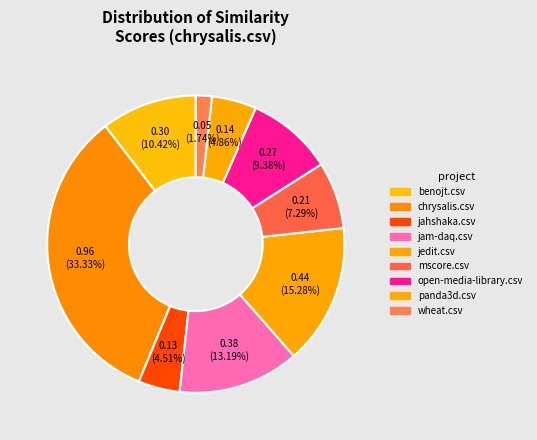

To the nearest percent, what is the combined percentage of open-media-library.csv and jam-daq.csv?

23%